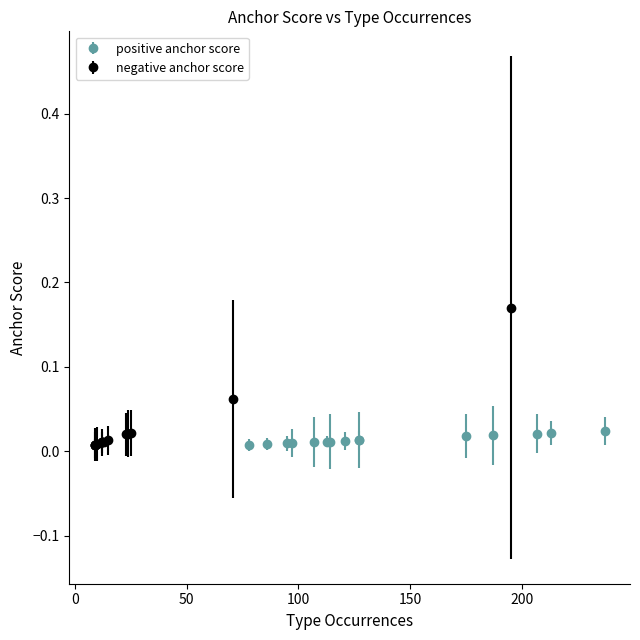

True or false: negative anchor score has more than 2 points higher than both neighbors.

False